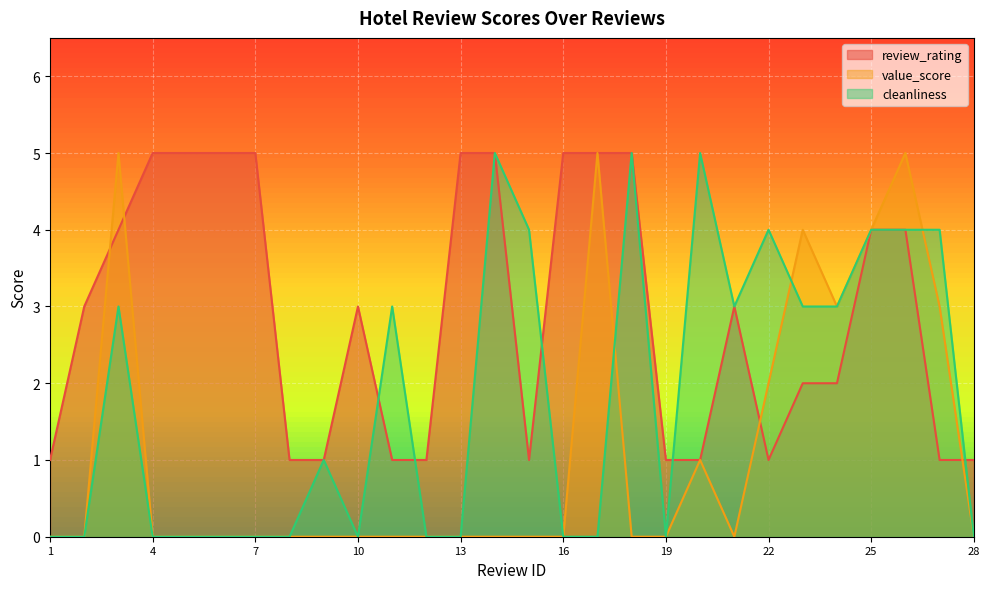

Is the value of cleanliness at 24 greater than the value of value_score at 9?

Yes